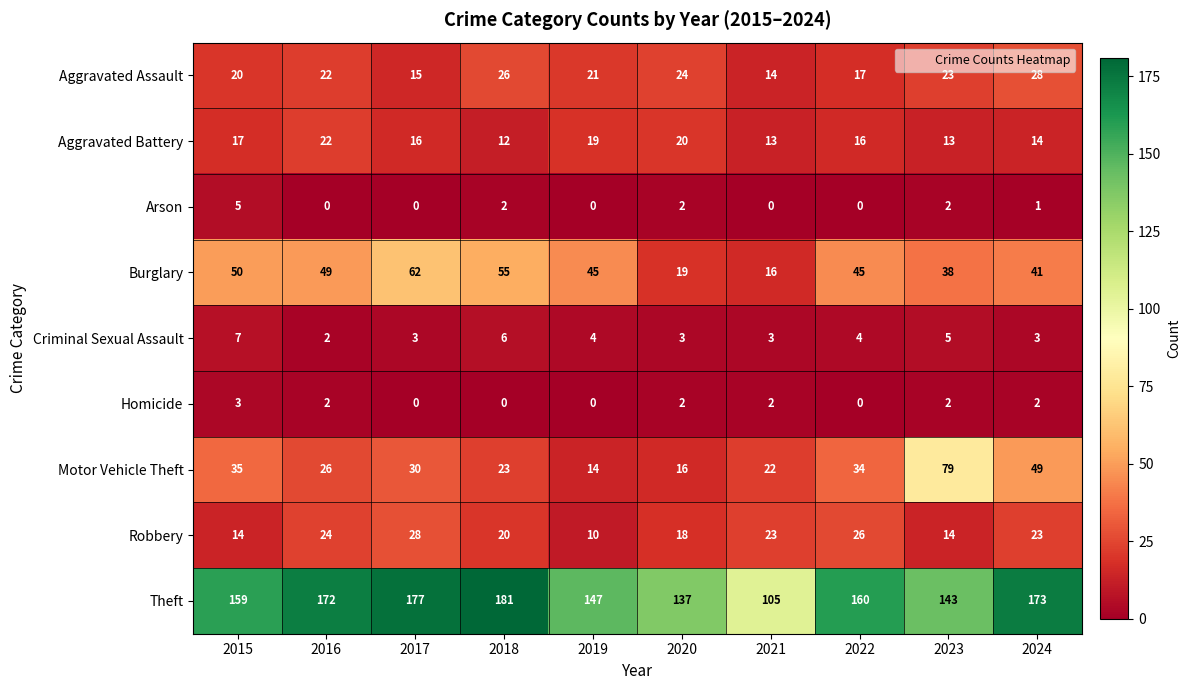

How many data points in Robbery are less than 23?

5